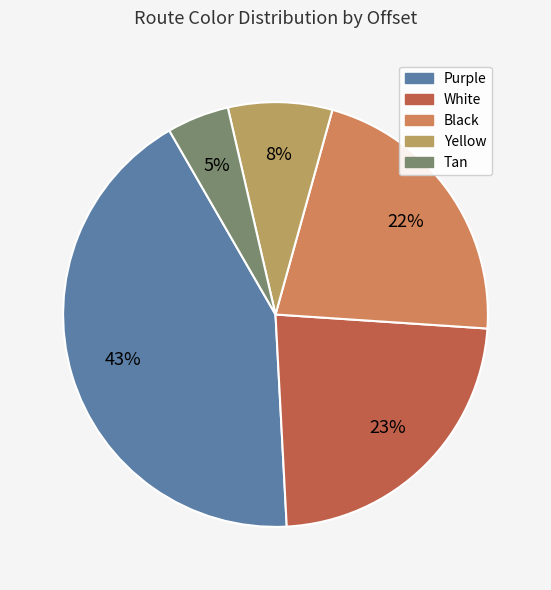

To the nearest percent, what is the difference between the largest and smallest slice percentages?

38%